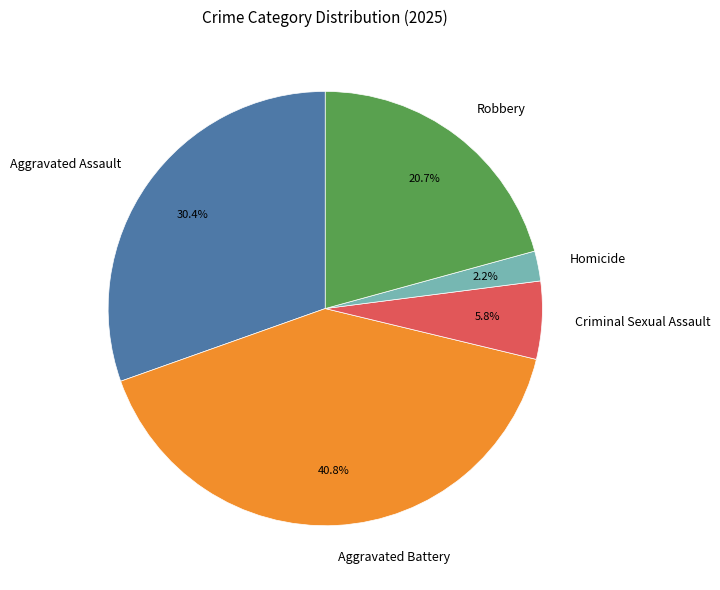

Is there any slice that represents more than half of the pie?

No